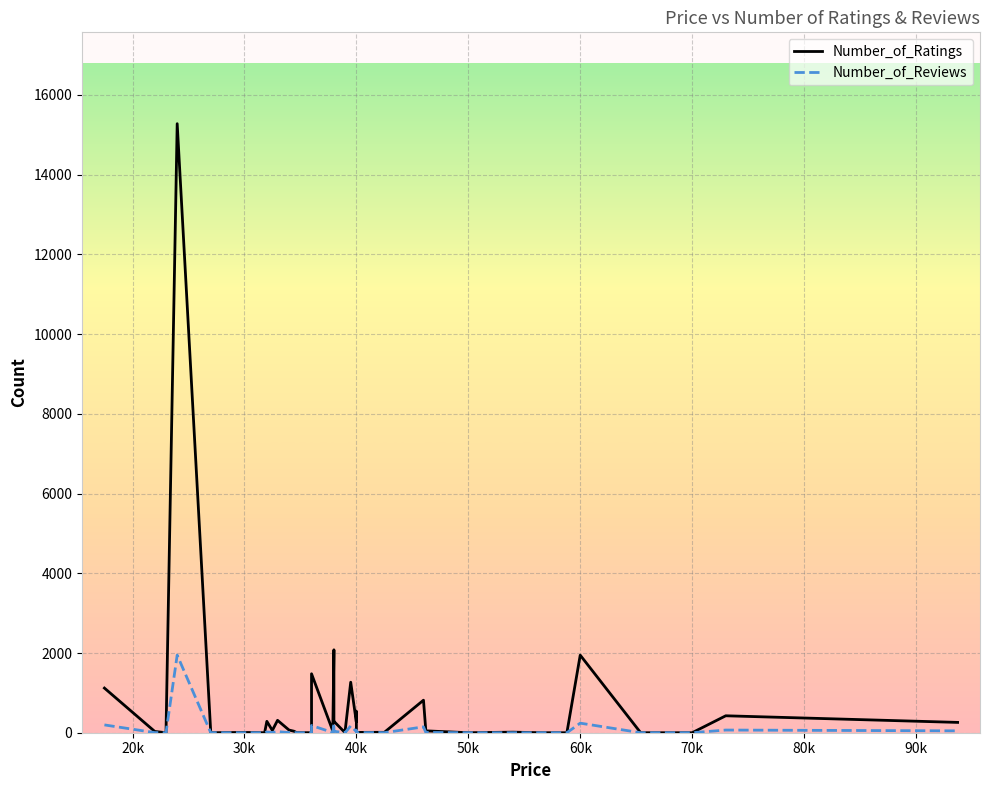

At how many categories does at least one series exceed 733?

7